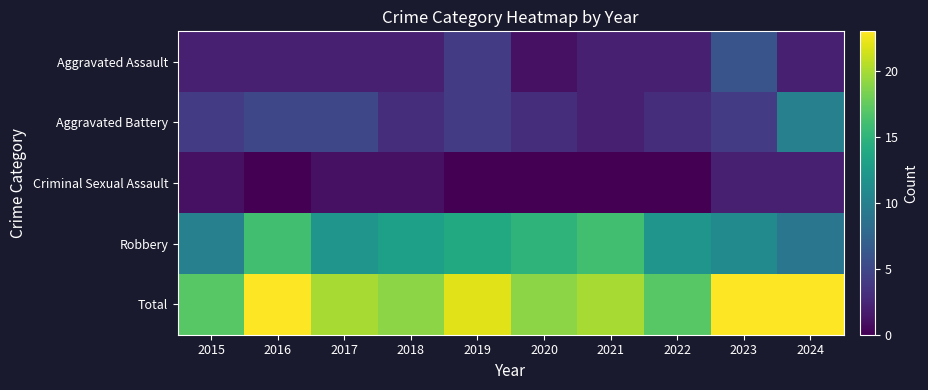

What is the total value across all series at 2019?

44